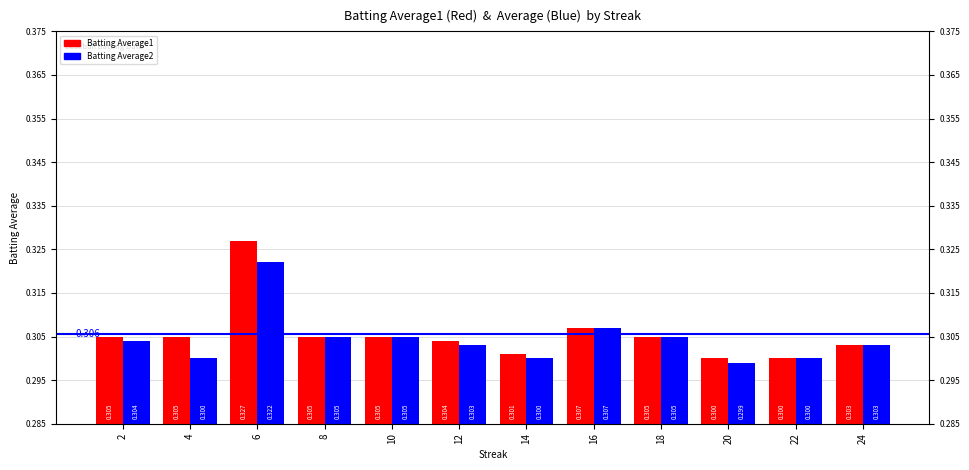

Is it true that Batting Average1 equals 0.3 at 18?

True